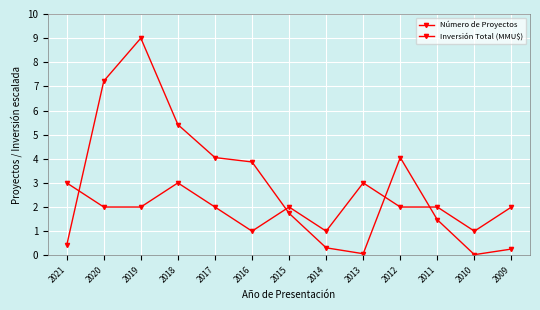

What is the value of the Inversión Total (MMU$) point at the 4th from the left?

5.4